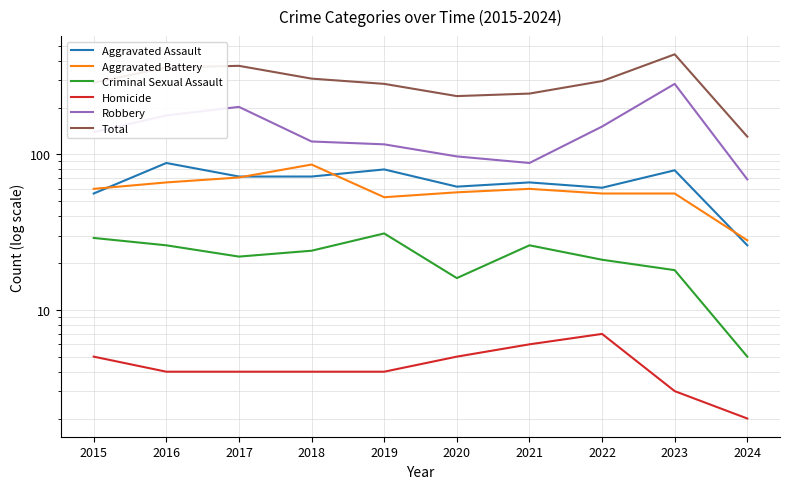

Which series has the largest total across all categories?

Total